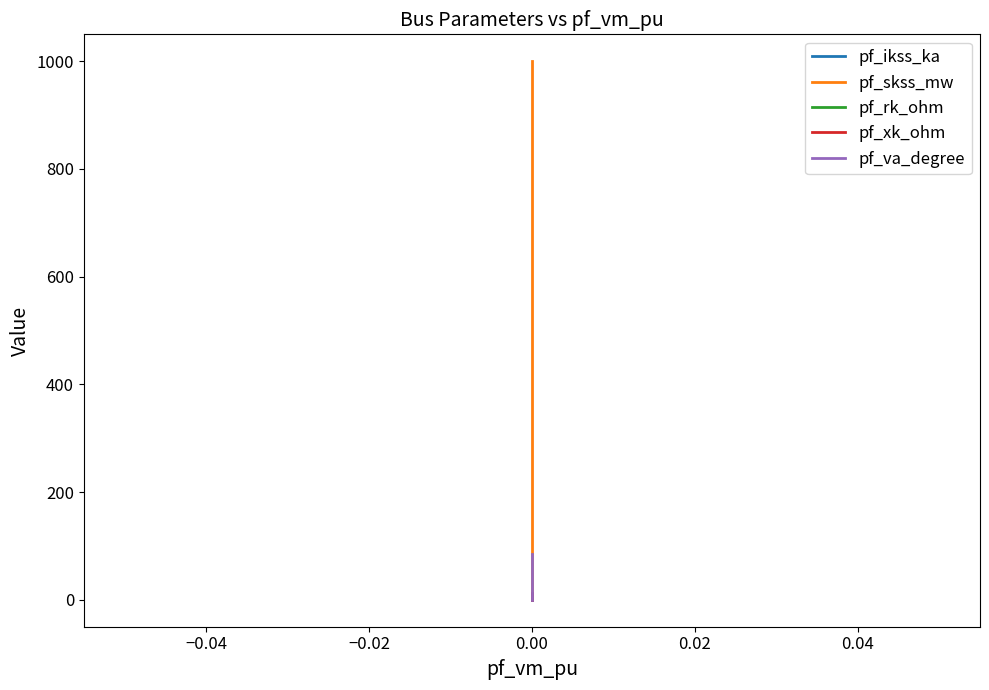

The value of pf_skss_mw at 0.00 is -400.1. True or false?

False